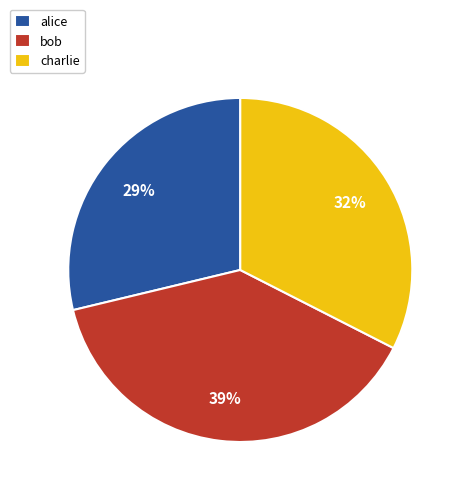

Does charlie account for over 50% of the chart?

No